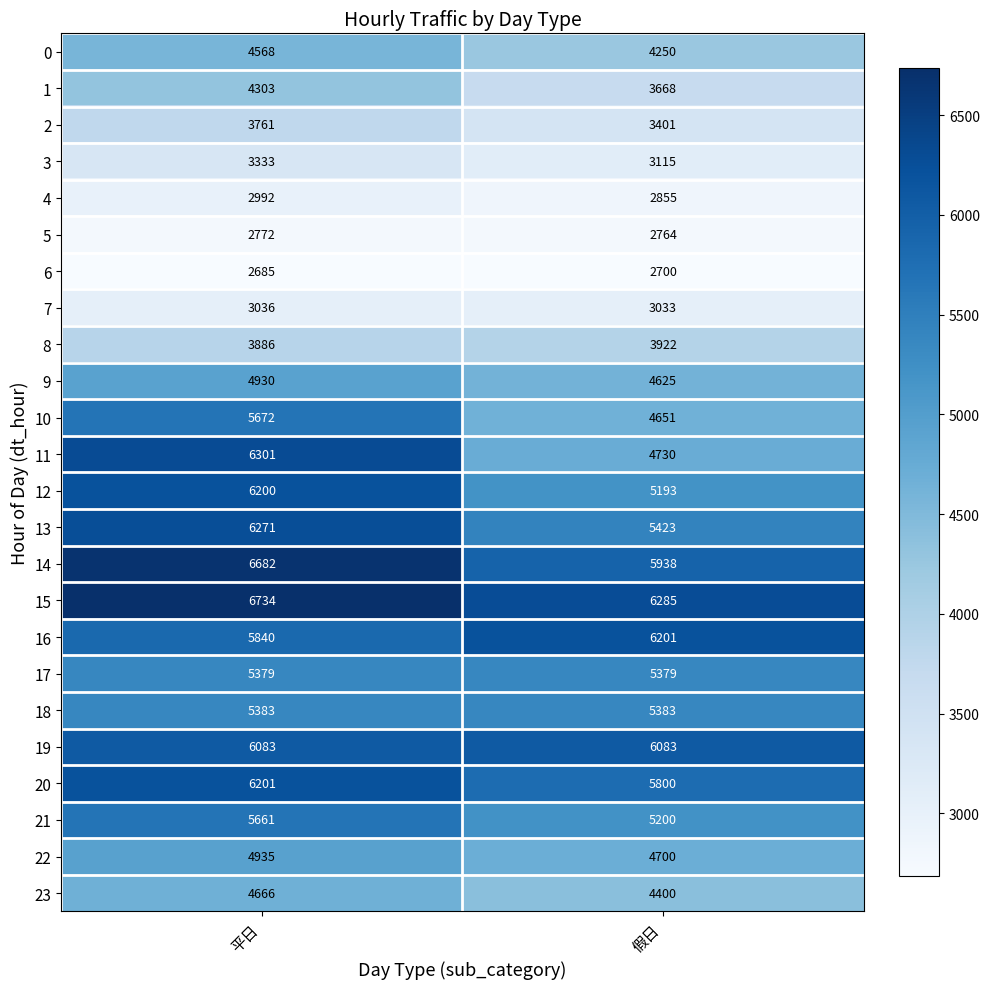

What is the sum of all 4 values?

5847